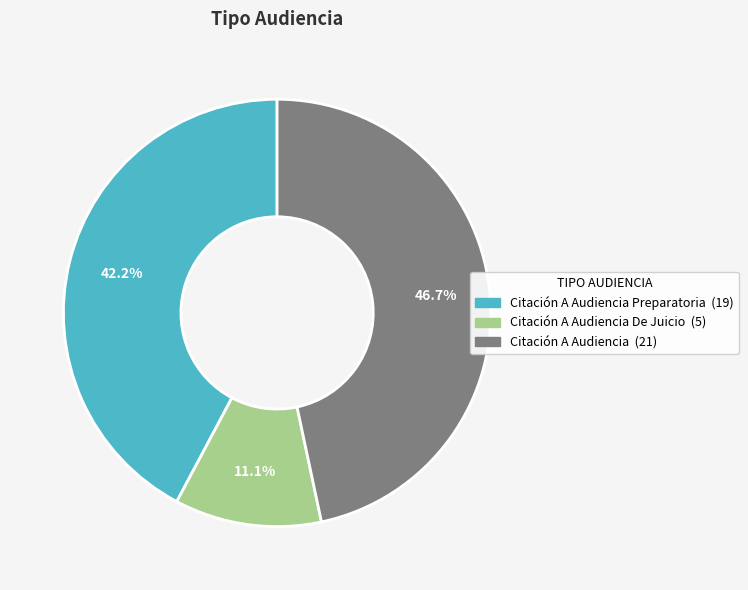

Does any single category account for the majority?

No